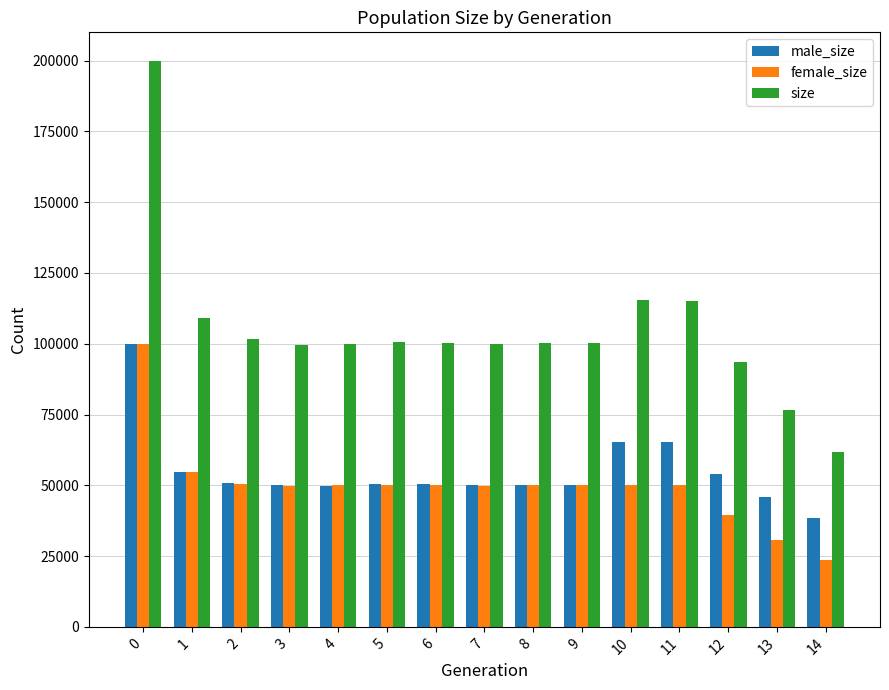

True or false: male_size has a value of 54163 at 12.

True